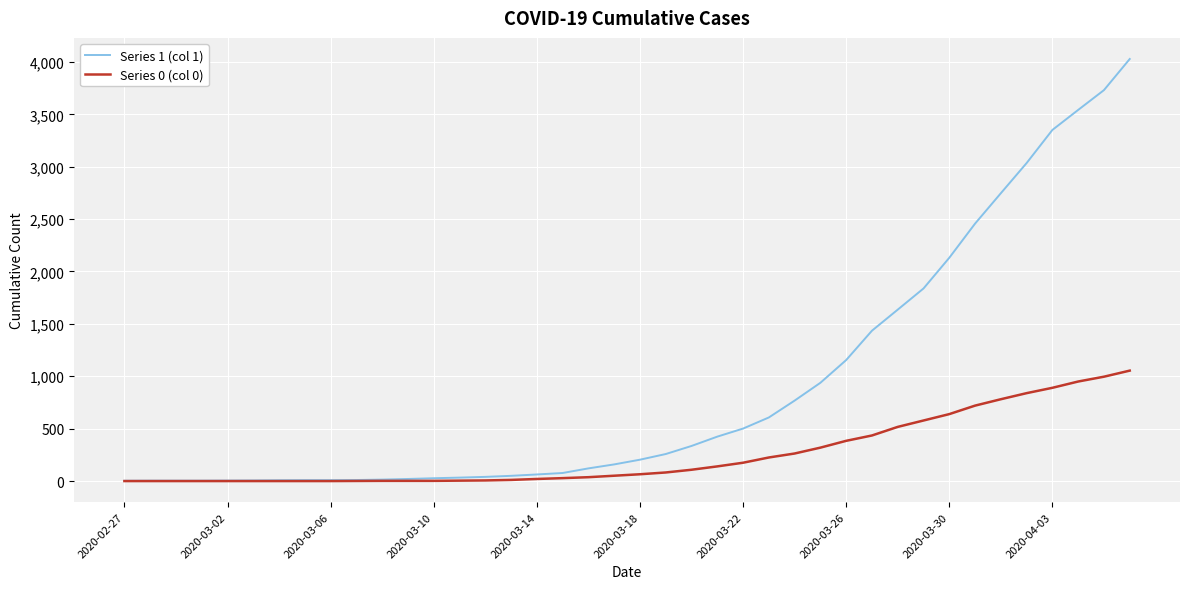

Rank the series by their average value, from highest to lowest.

Series 1 (col 1), Series 0 (col 0)